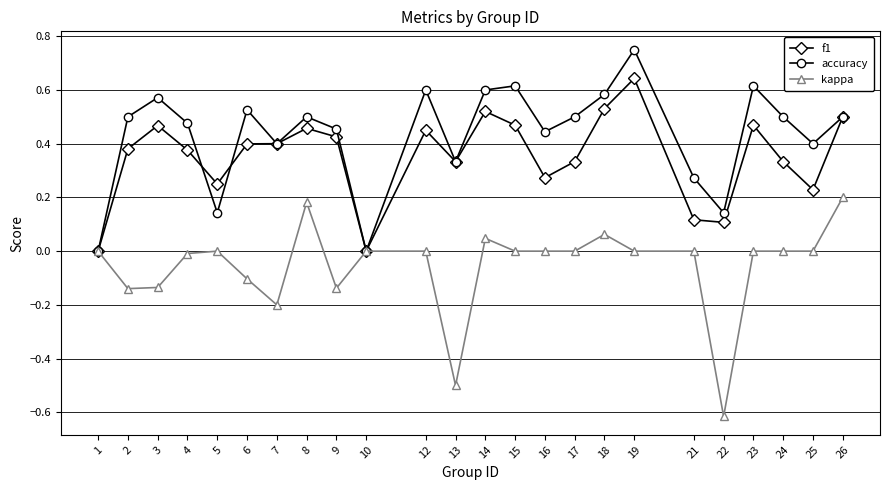

Which series has the largest total across all categories?

accuracy